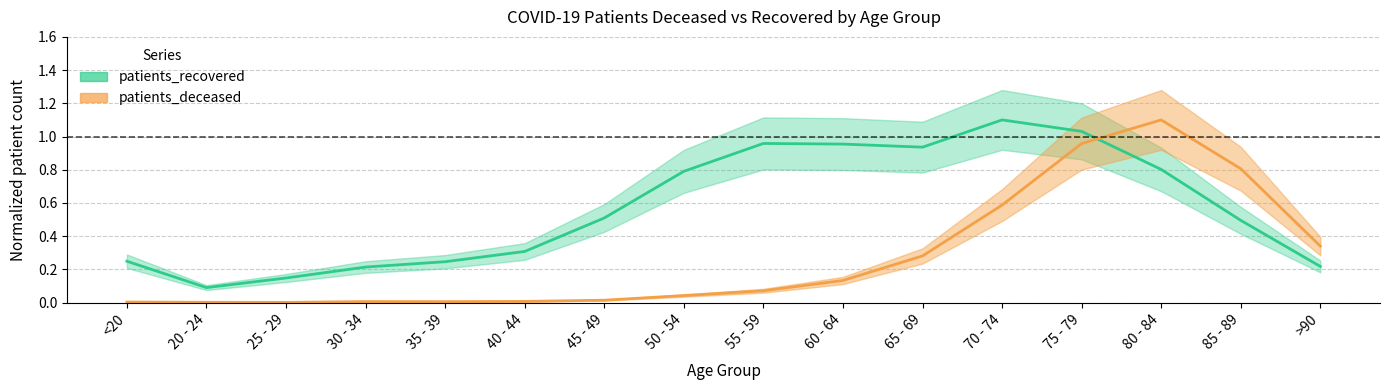

Reading left to right, what are all the values shown in this chart?

patients_deceased: <20=0.0	20 - 24=0.0	25 - 29=0.0	30 - 34=0.0	35 - 39=0.0	40 - 44=0.0	45 - 49=0.0	50 - 54=0.0	55 - 59=0.1	60 - 64=0.1	65 - 69=0.3	70 - 74=0.6	75 - 79=1.0	80 - 84=1.1	85 - 89=0.8	>90=0.3
patients_recovered: <20=0.2	20 - 24=0.1	25 - 29=0.1	30 - 34=0.2	35 - 39=0.2	40 - 44=0.3	45 - 49=0.5	50 - 54=0.8	55 - 59=1.0	60 - 64=1.0	65 - 69=0.9	70 - 74=1.1	75 - 79=1.0	80 - 84=0.8	85 - 89=0.5	>90=0.2